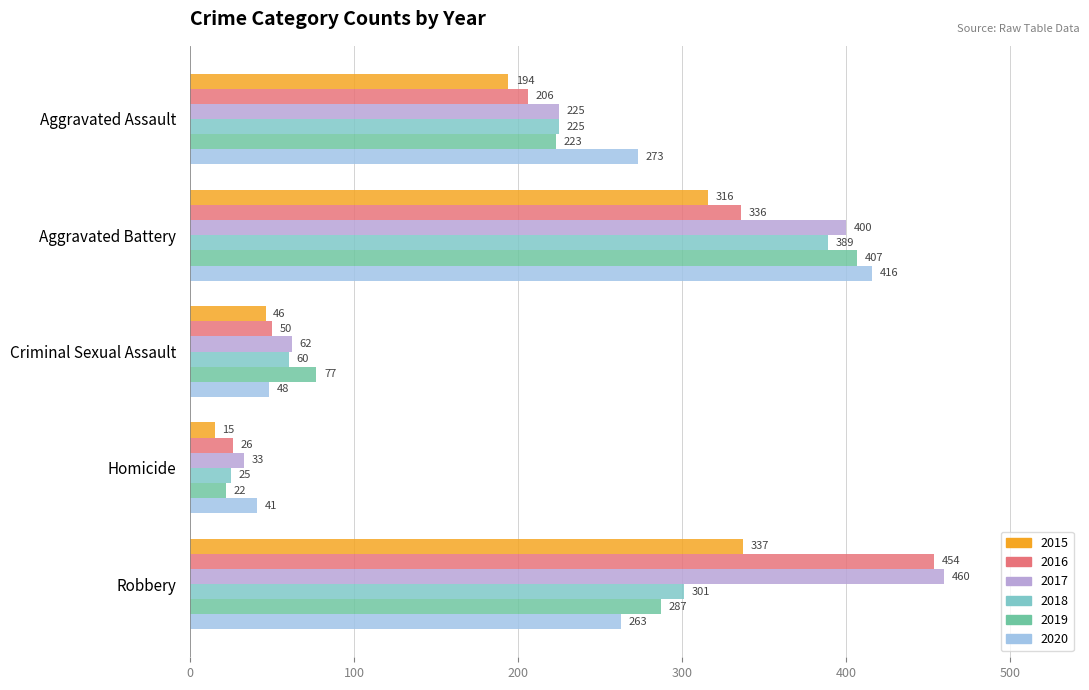

The value of 2015 at Criminal Sexual Assault is 46. True or false?

True